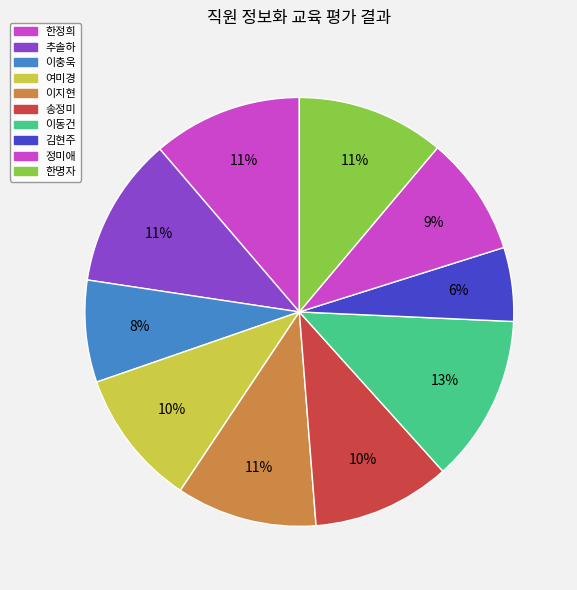

The 이충욱 slice represents 8% of the pie. True or false?

True